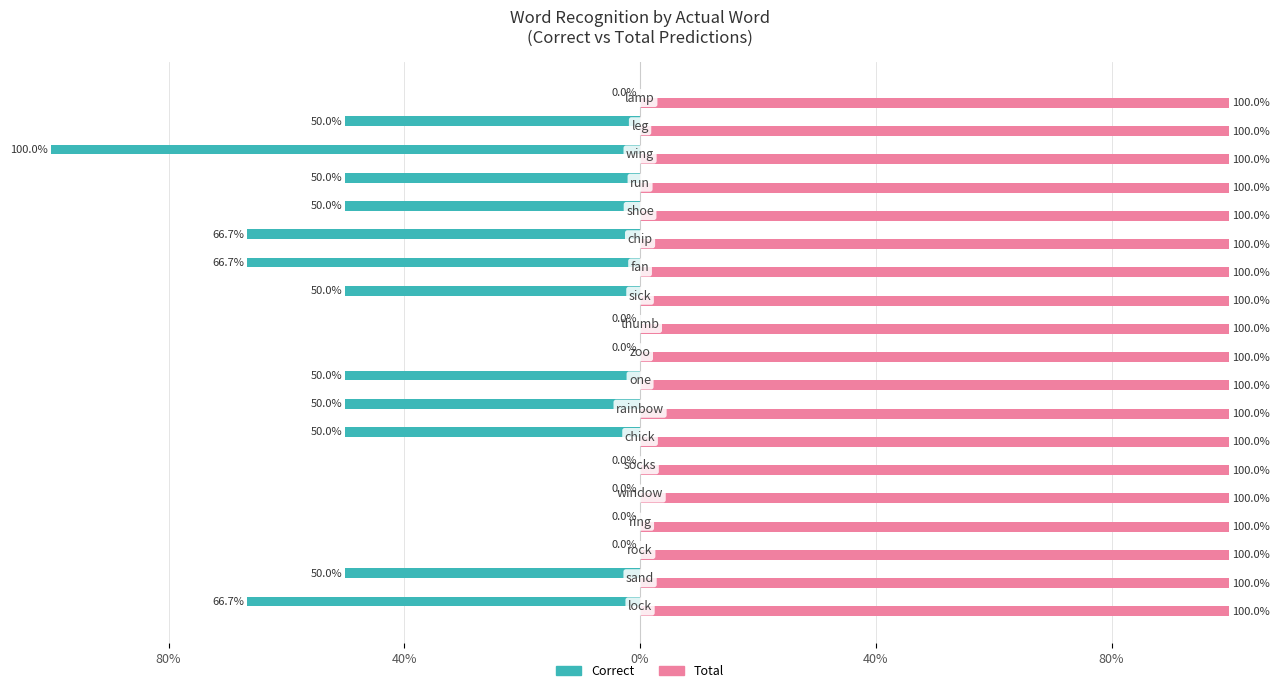

What are all the series names shown in the legend?

Correct, Total